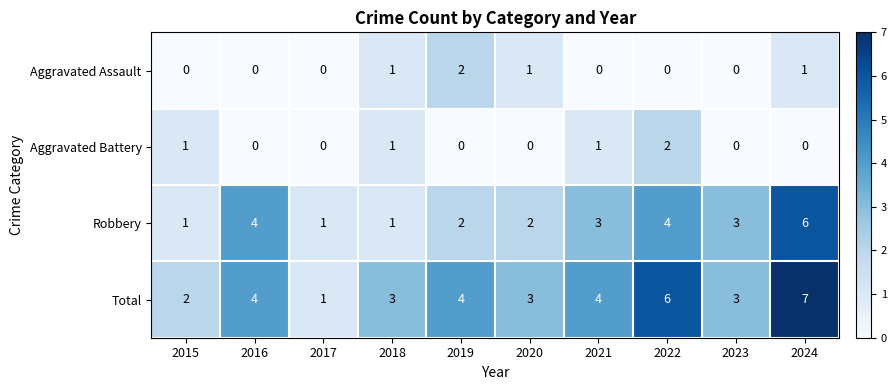

At which category is the sum across all series the highest?

2024